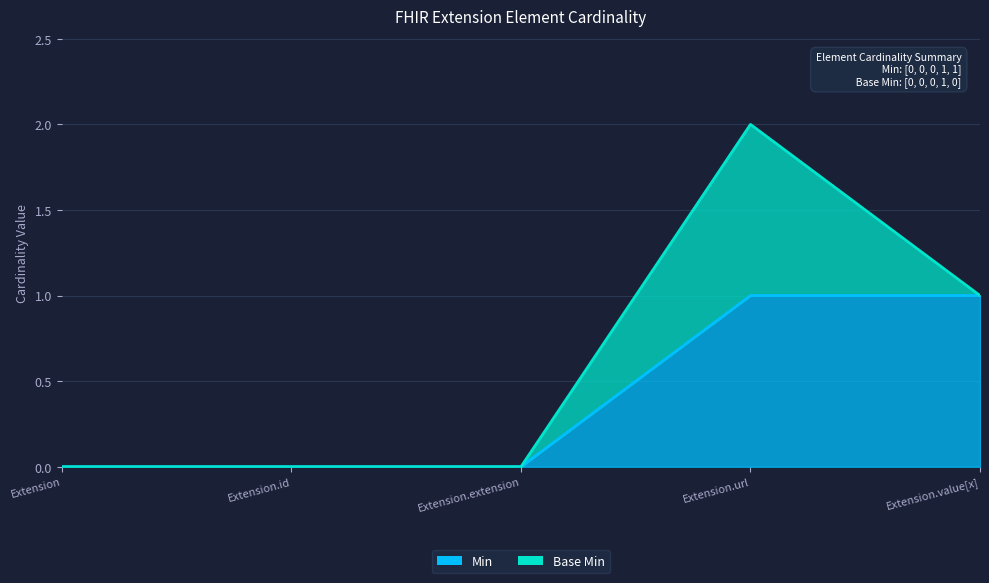

What is the greatest value displayed?

1